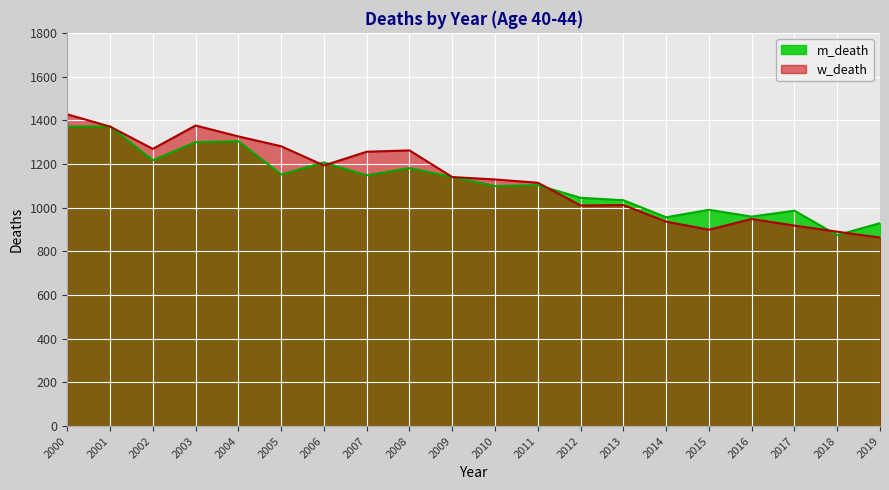

What is the total value across all series at 2000?

2798